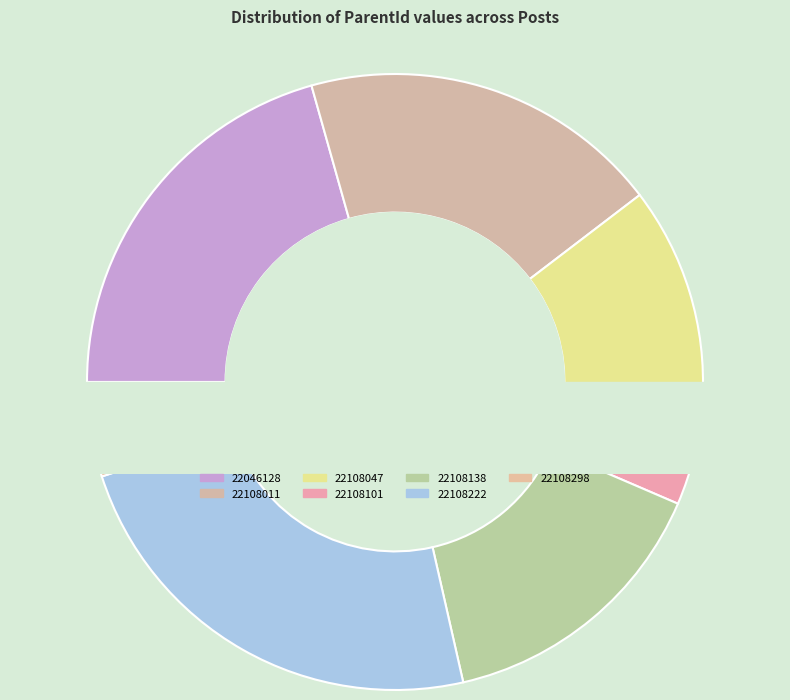

To the nearest percent, what is the difference between the 22108011 and 22108298 slice percentages?

14%